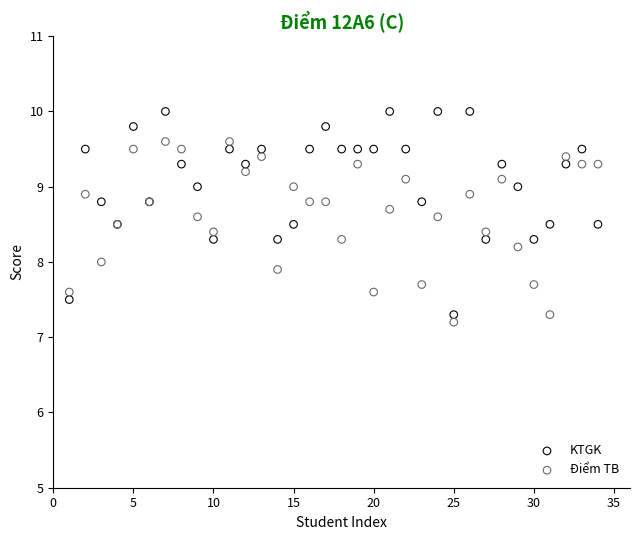

What is the X range (max minus min) for the scatter plot?

33.0